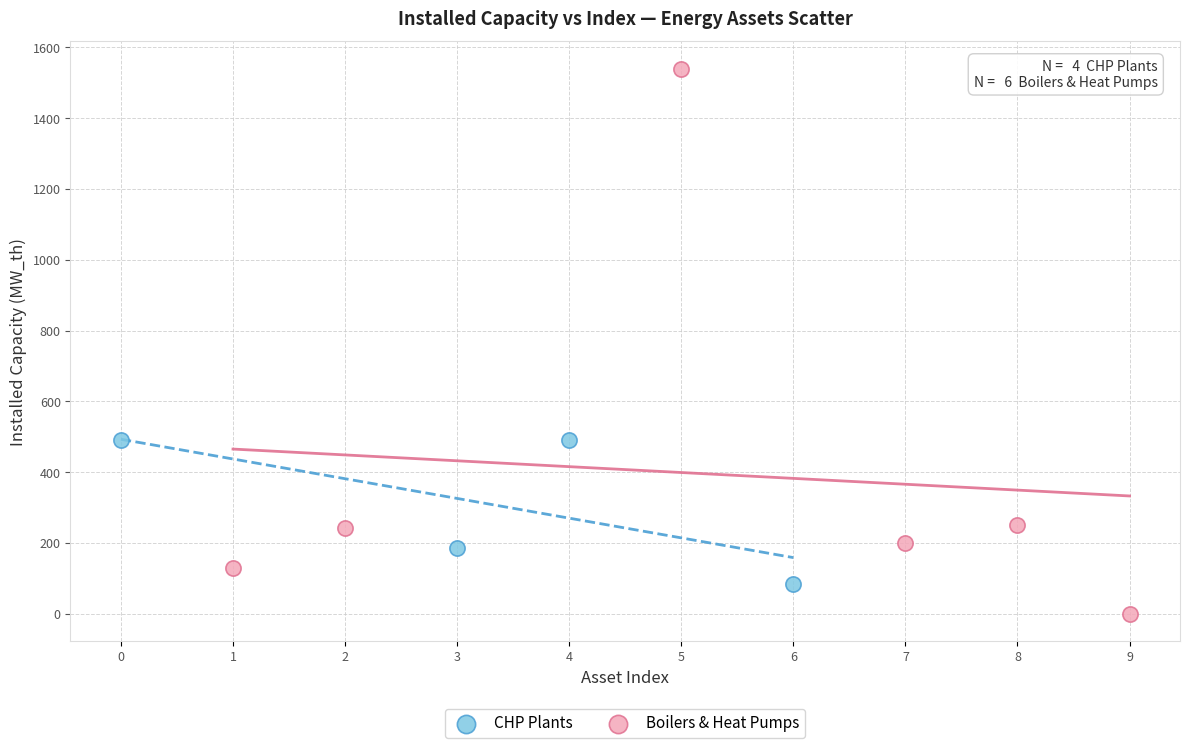

Which series contains the lowest Y value?

Boilers & Heat Pumps